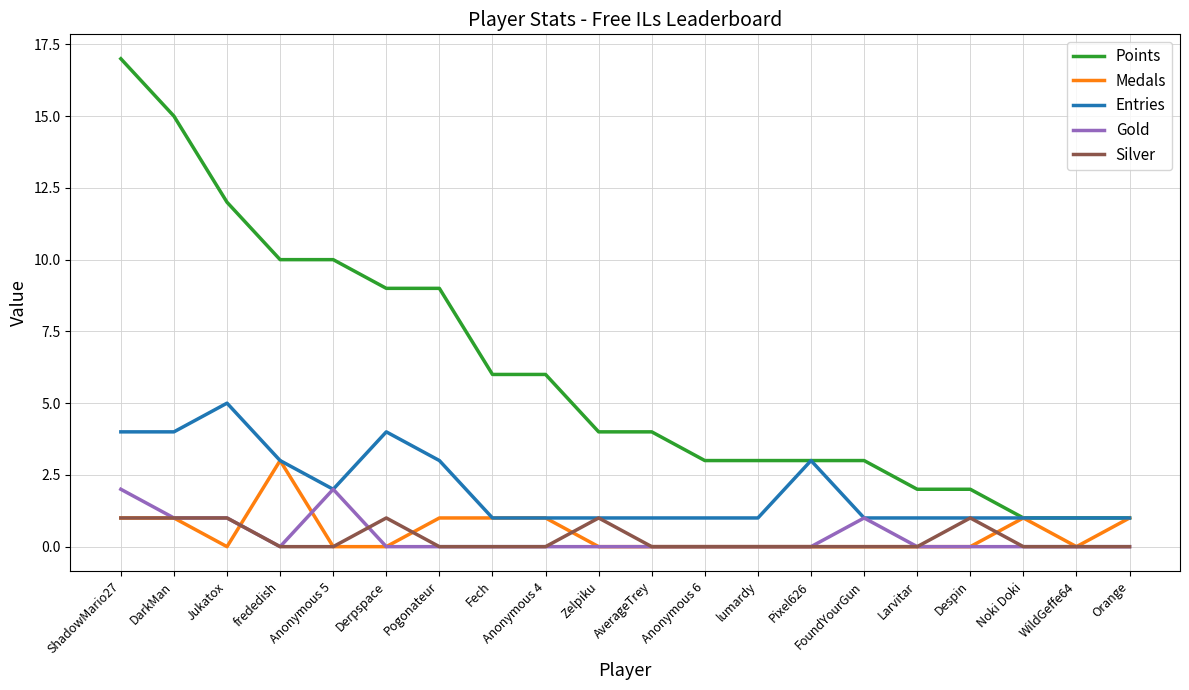

What is the spread (max minus min) of values at Jukatox?

12